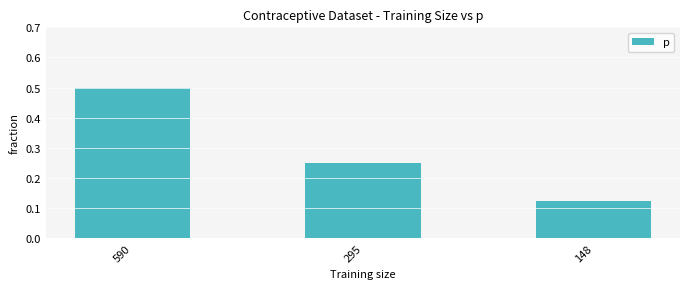

The value at 590 is 0.5. True or false?

True